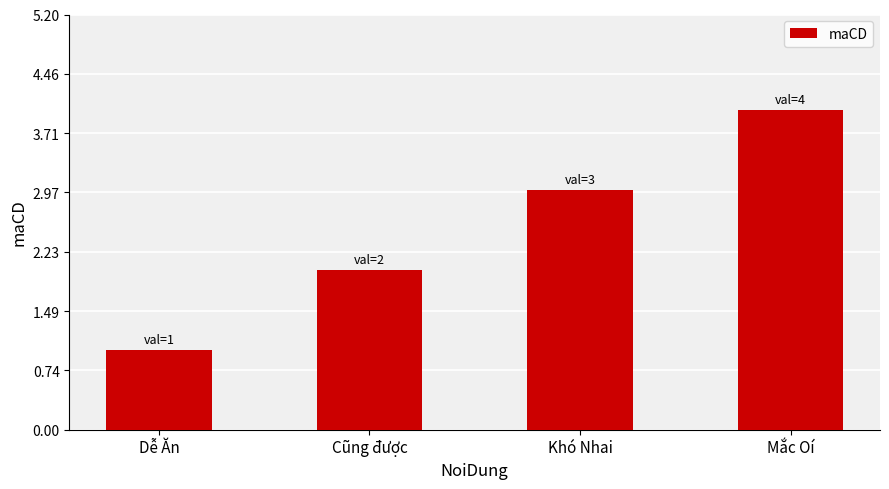

How many values are between 2 and 4?

3